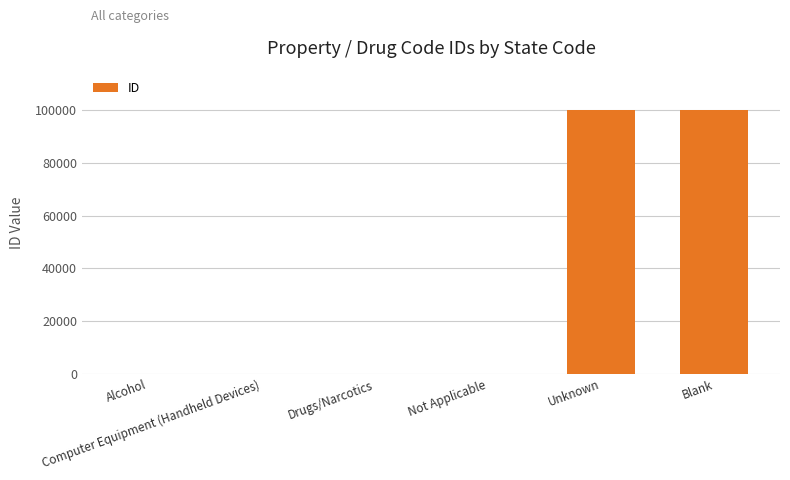

What is the maximum value shown in the chart?

99999